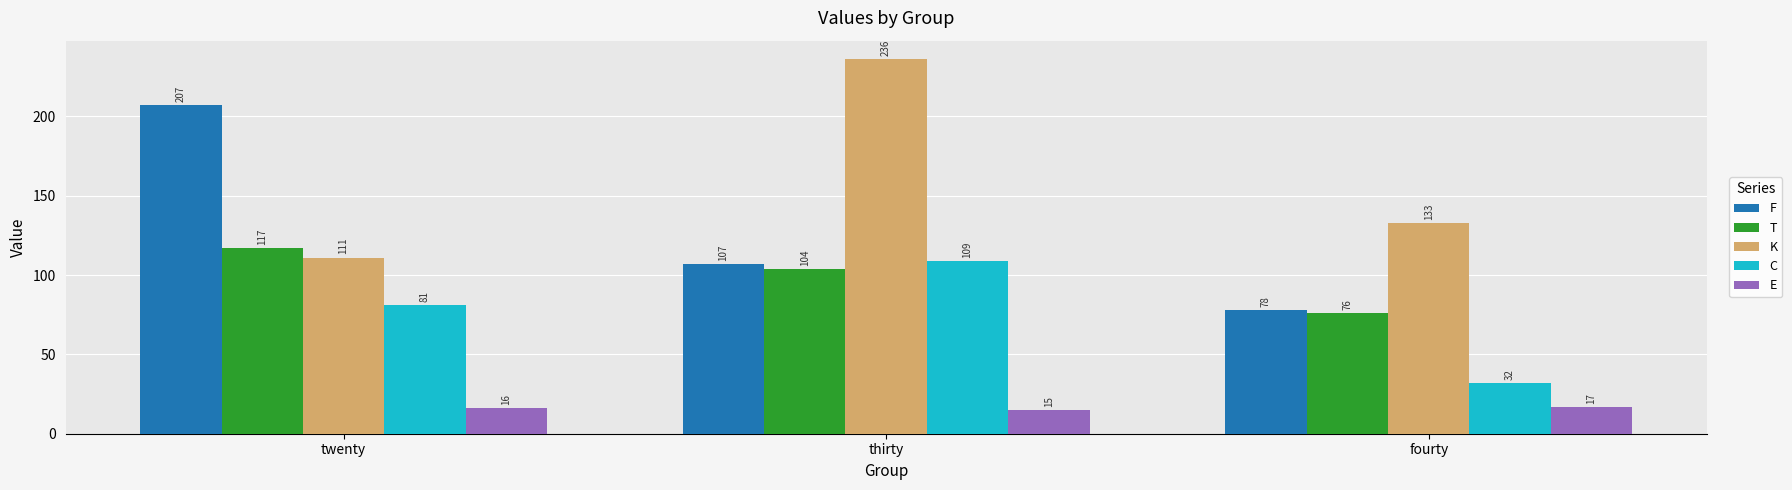

How many data points in T are less than 104?

1